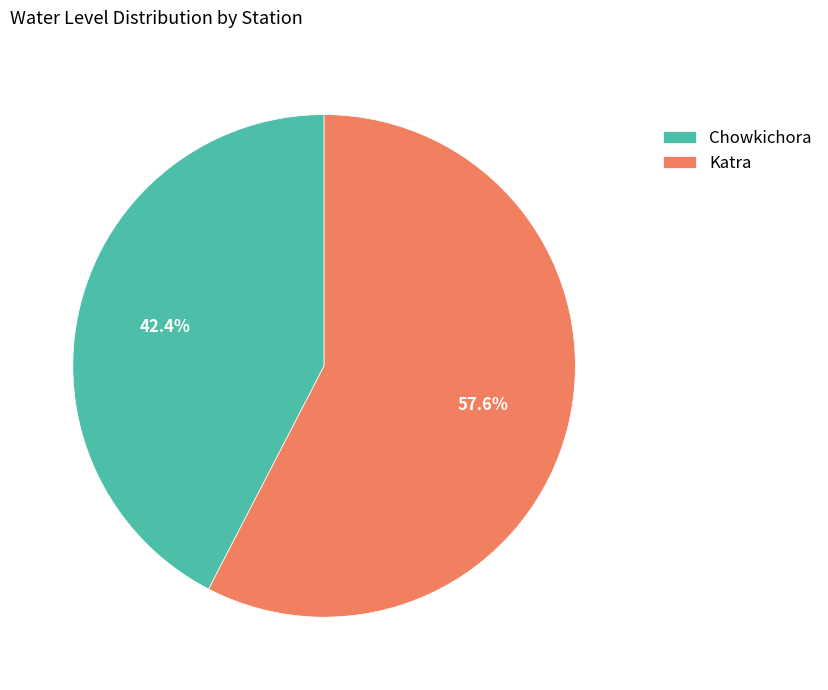

Approximately how many times larger is the value at Katra compared to Chowkichora?

1.4